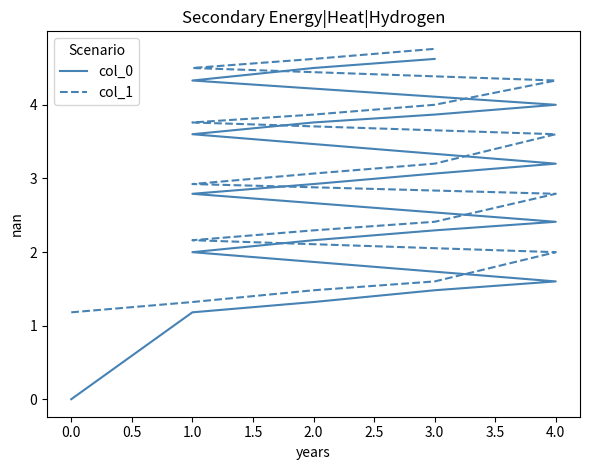

How many lines are shown in the chart?

2